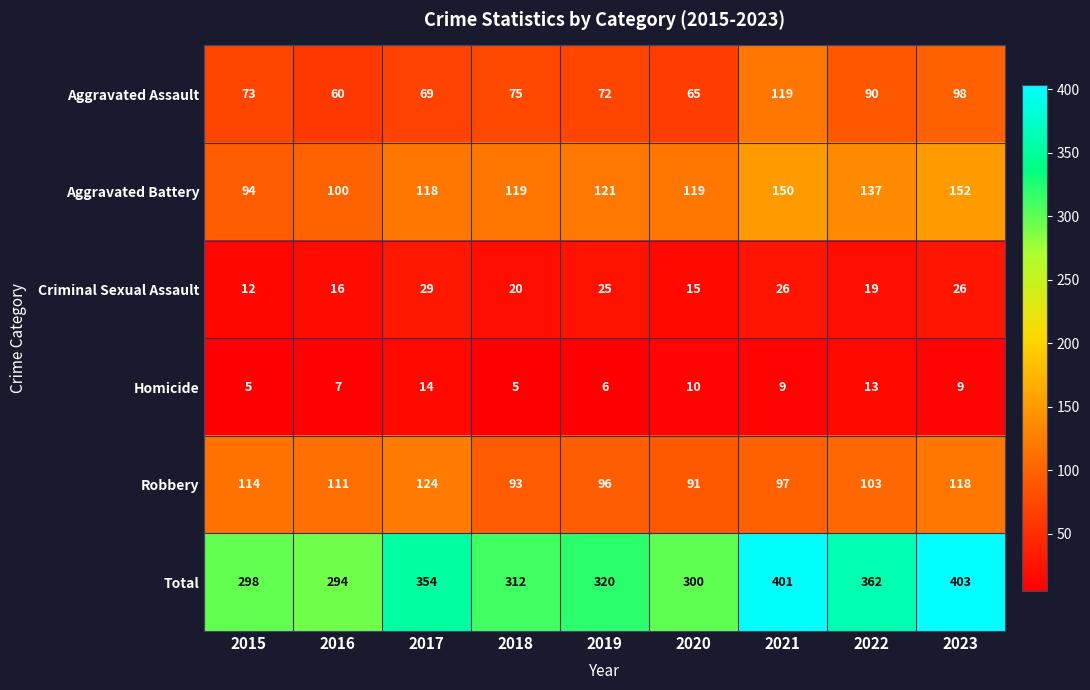

Count the Homicide values in the range 6 to 10.

5